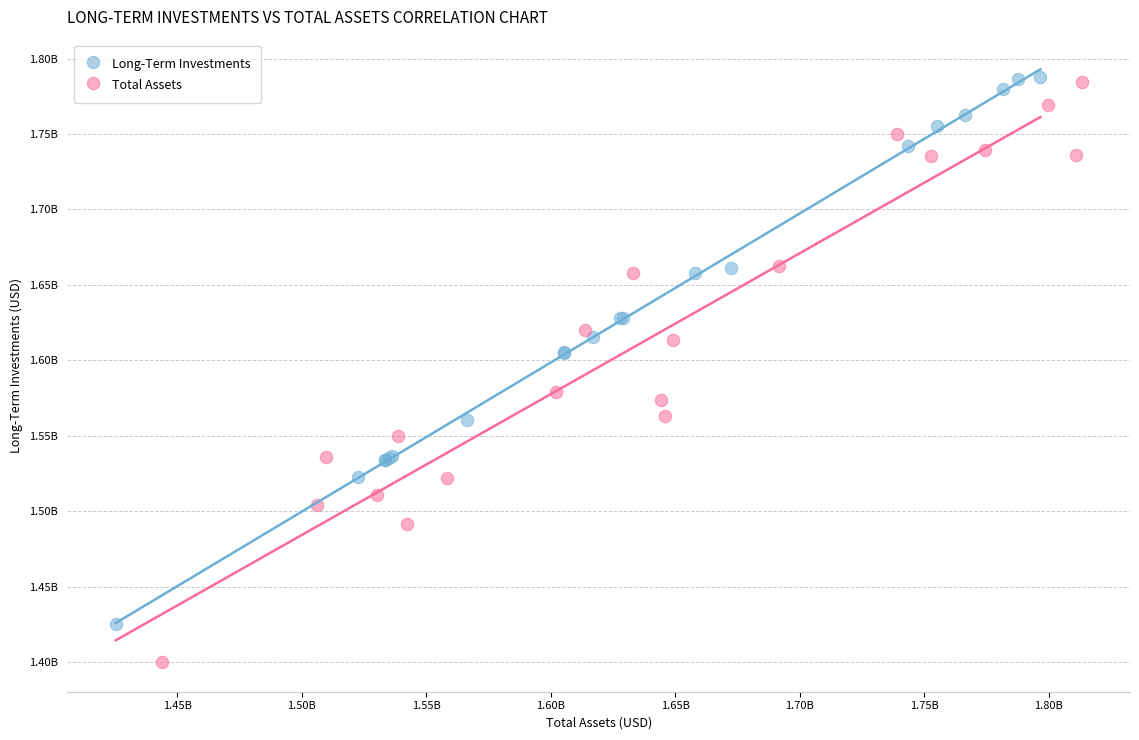

Which series contains the highest Y value?

Long-Term Investments